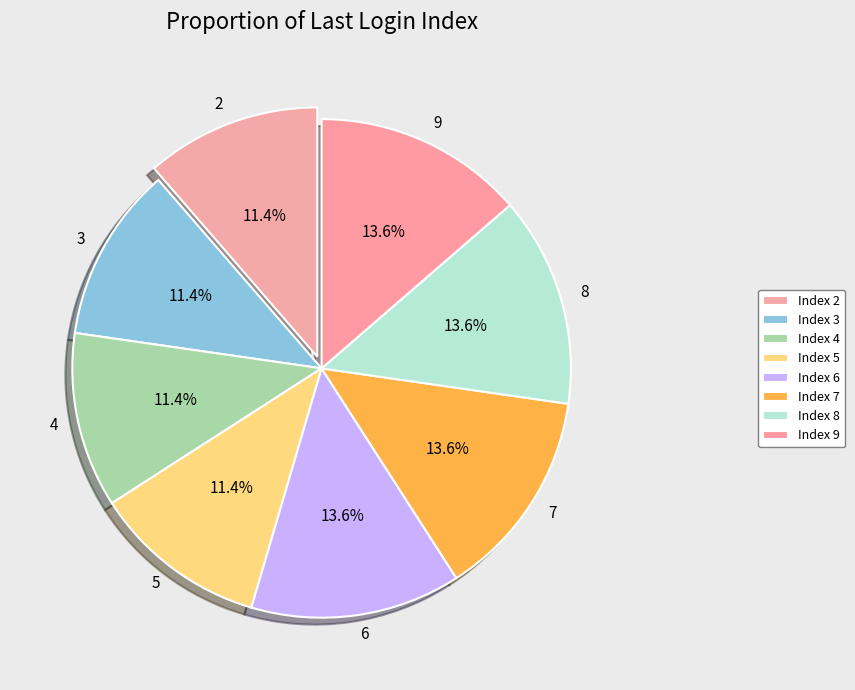

How much of the chart is everything except 8?

86.4%